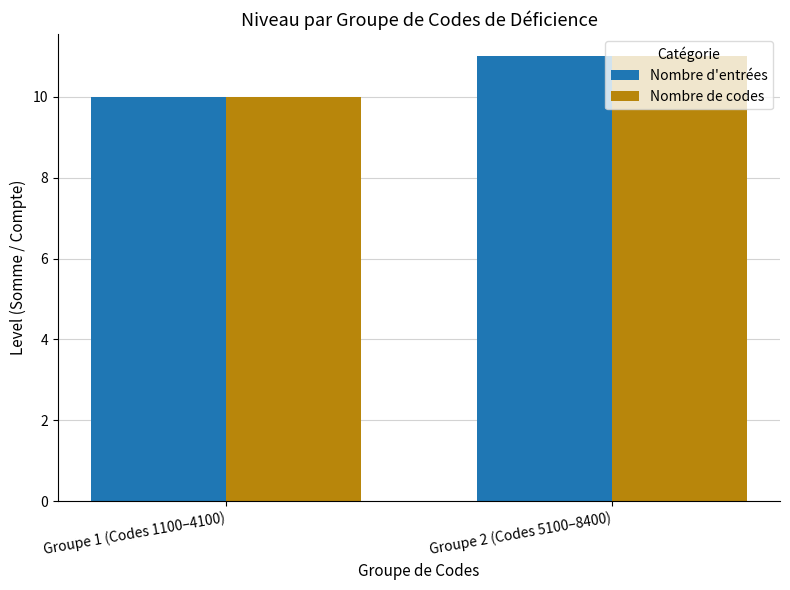

What is the sum of the Nombre d'entrées values at Groupe 2 (Codes 5100–8400) and Groupe 1 (Codes 1100–4100)?

21